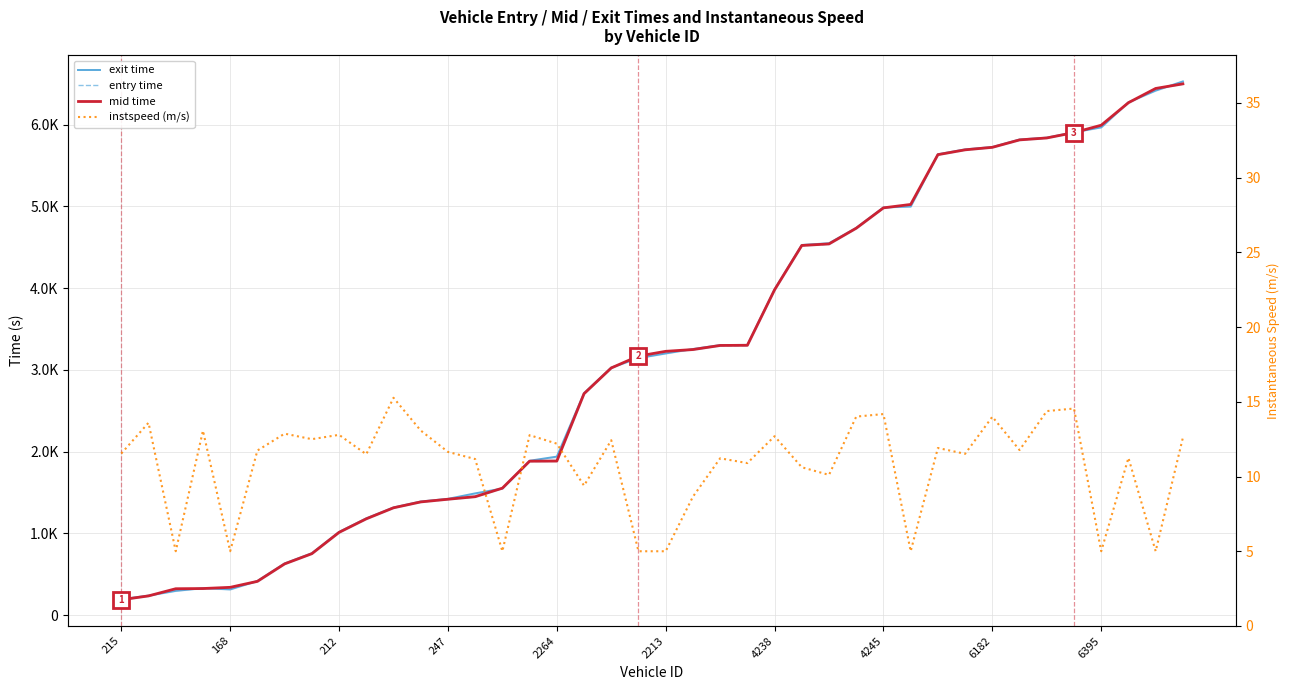

True or false: instspeed (m/s) has a value of 12.4 at 18.

True